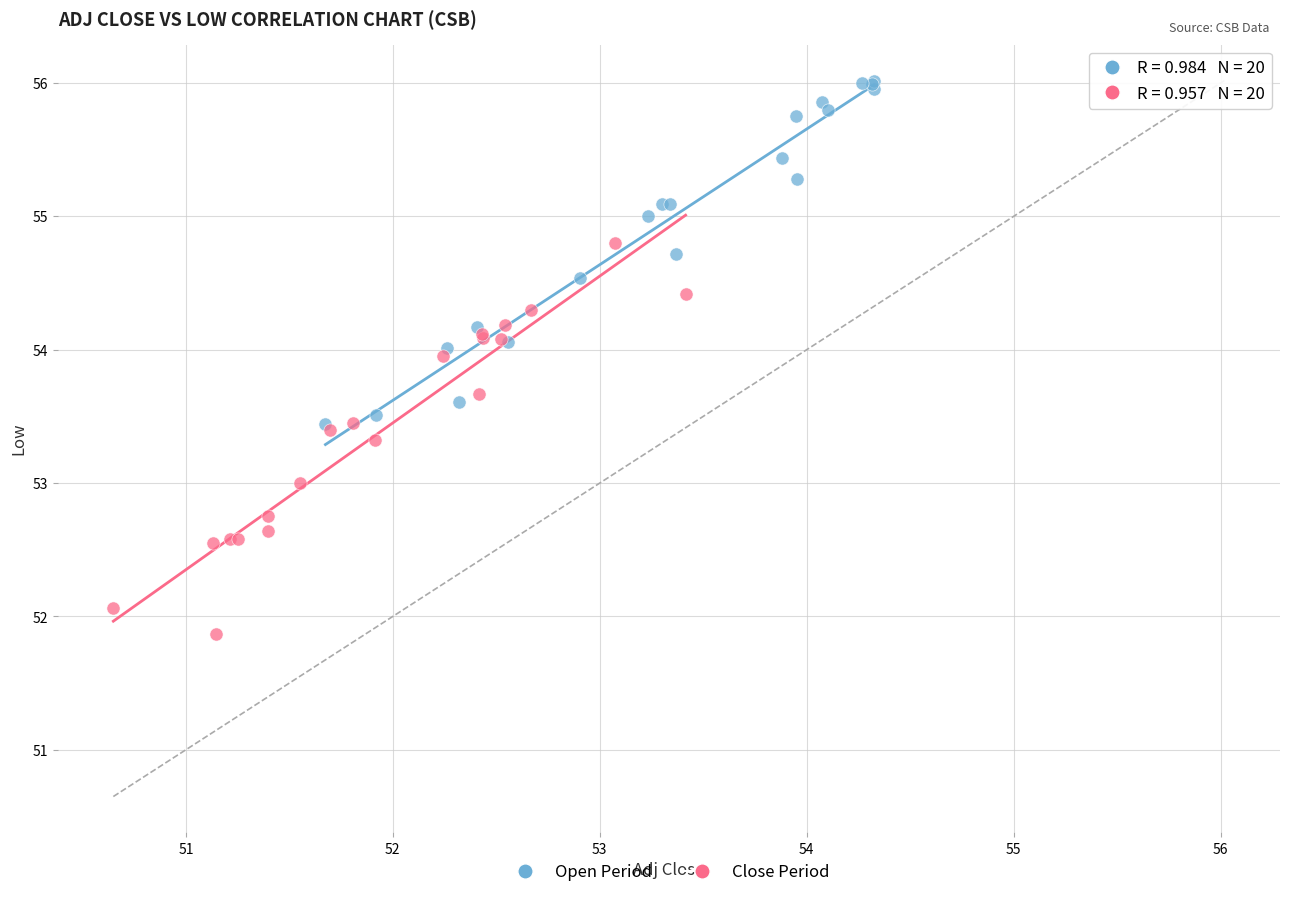

Which series contains the highest Y value?

Open Period